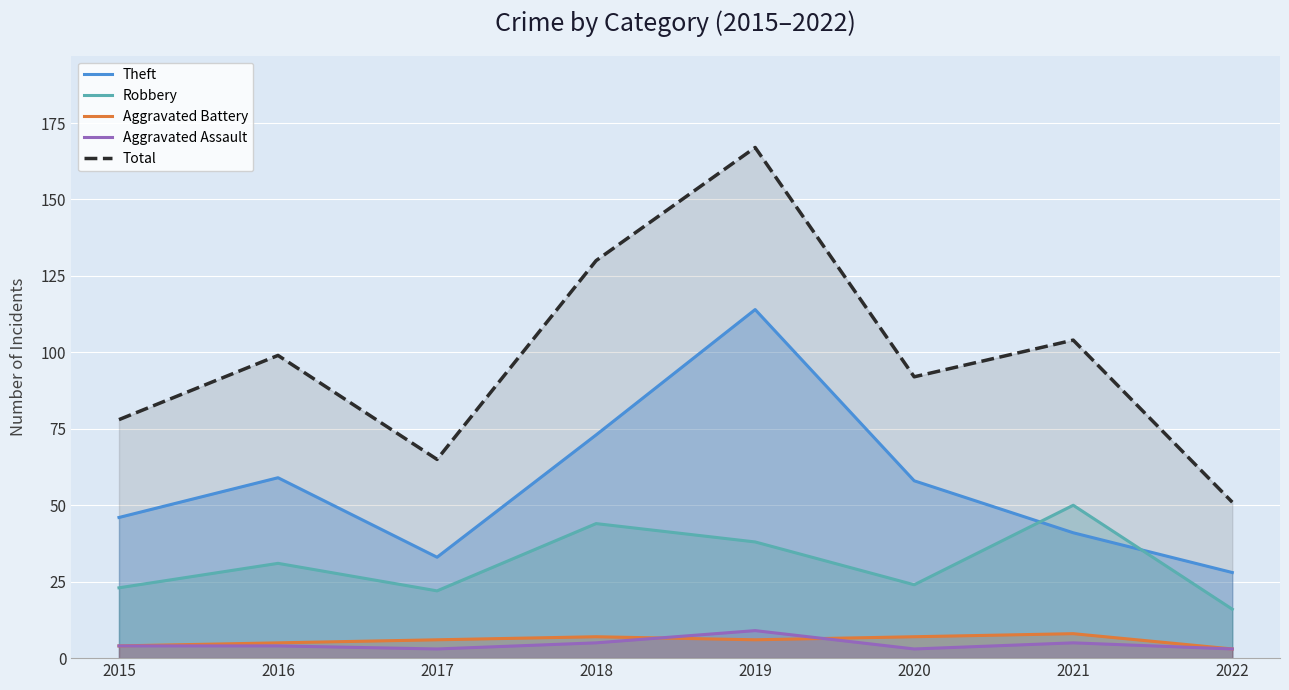

True or false: Aggravated Battery has a value of 6 at 2019.

True